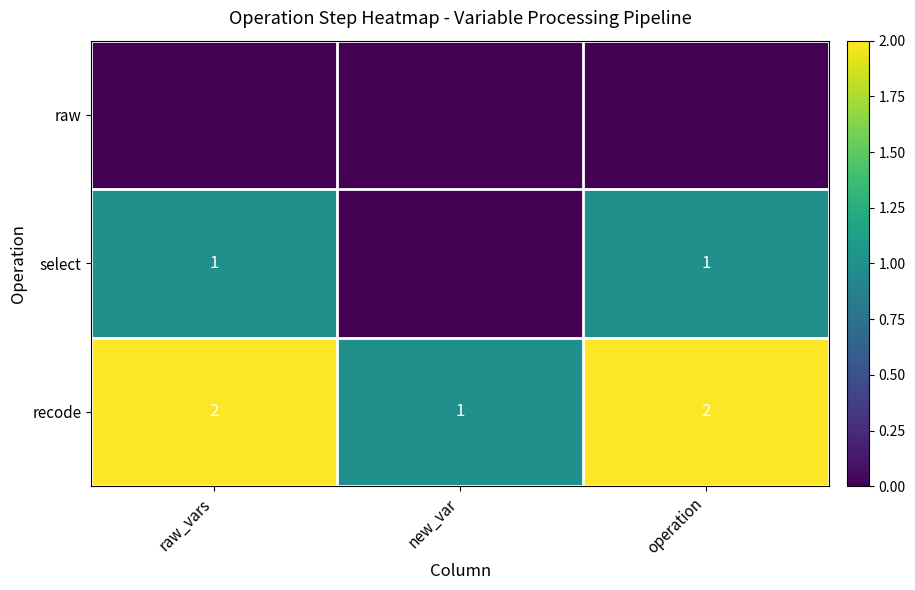

What is the spread (max minus min) of values at new_var?

1